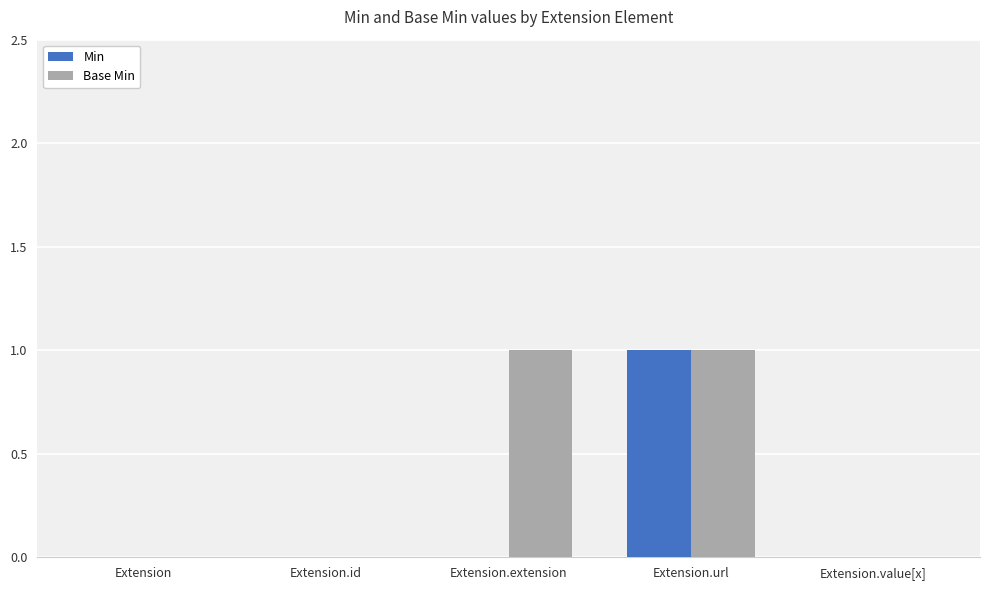

At which label does Min reach its peak?

Extension.url